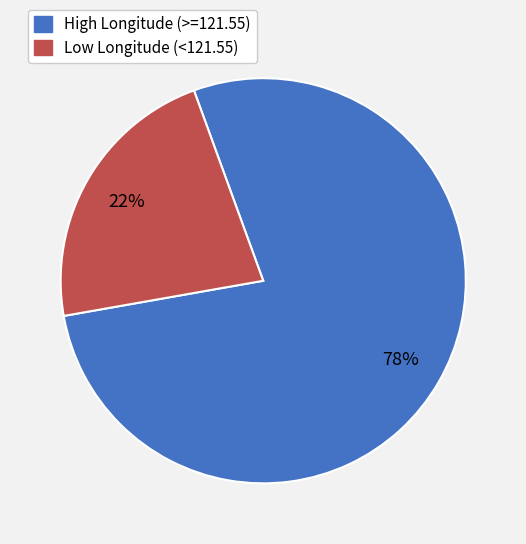

To the nearest percent, what is the difference between the largest and smallest slice percentages?

56%